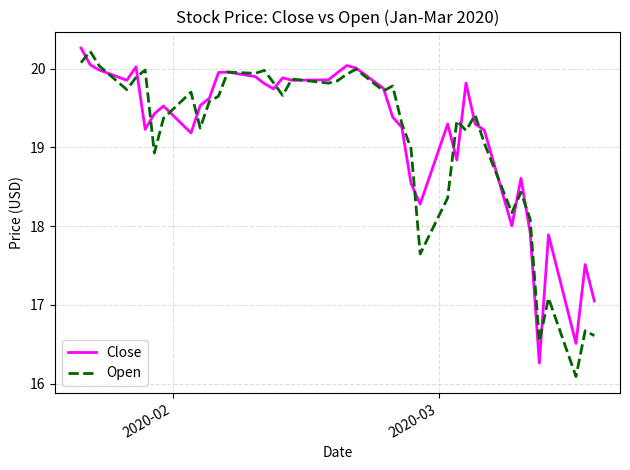

What is the greatest value displayed?

20.3